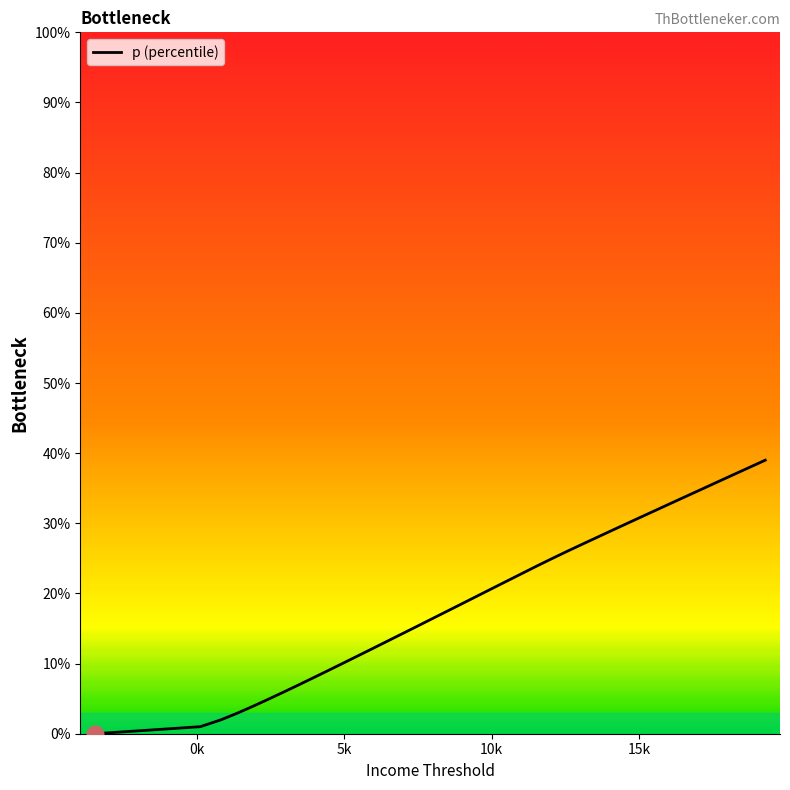

Count the number of categories in the chart.

40